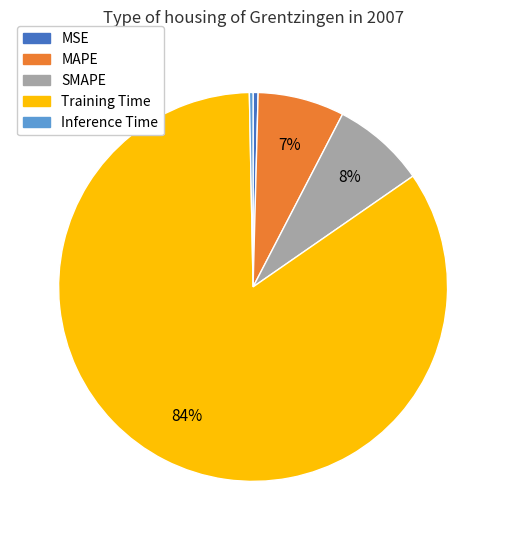

How many segments does this pie chart have?

5